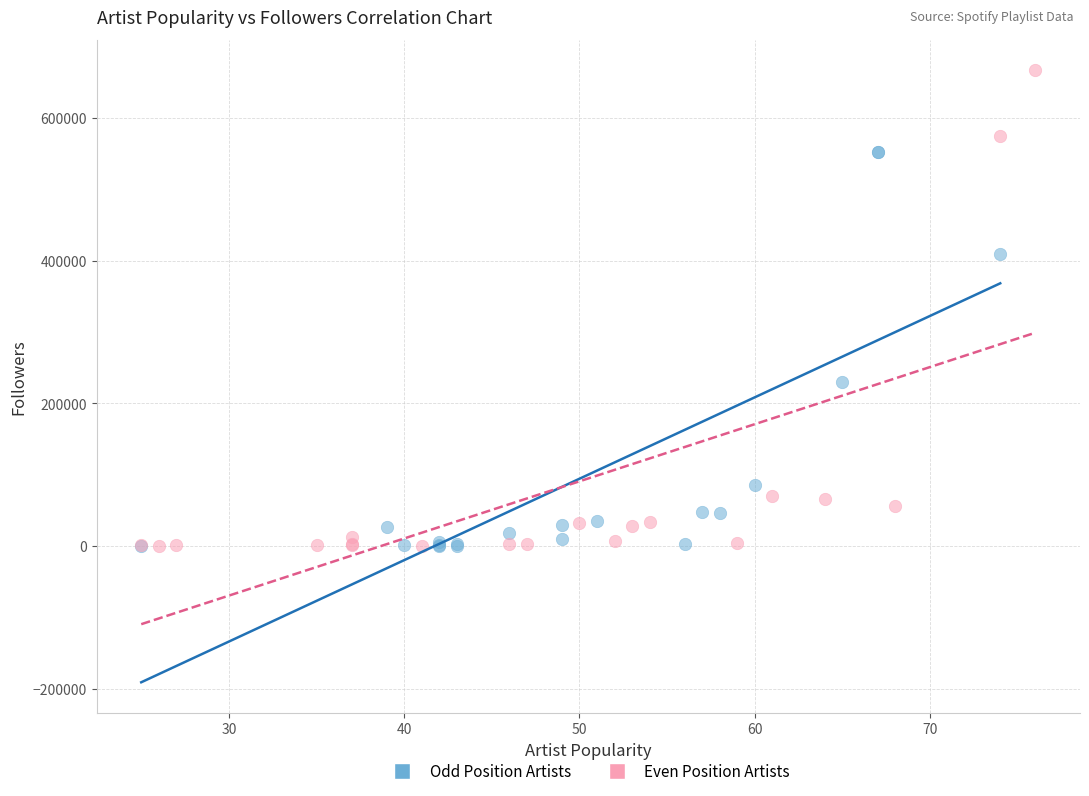

Which series has the largest Y range (max minus min)?

Even Position Artists